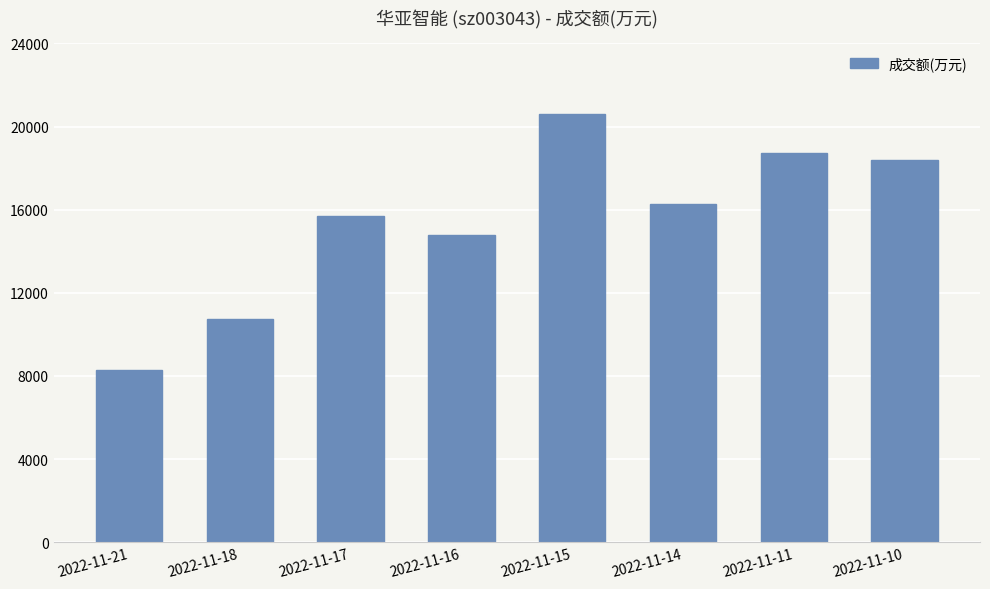

Which category has the highest value across all series?

2022-11-15